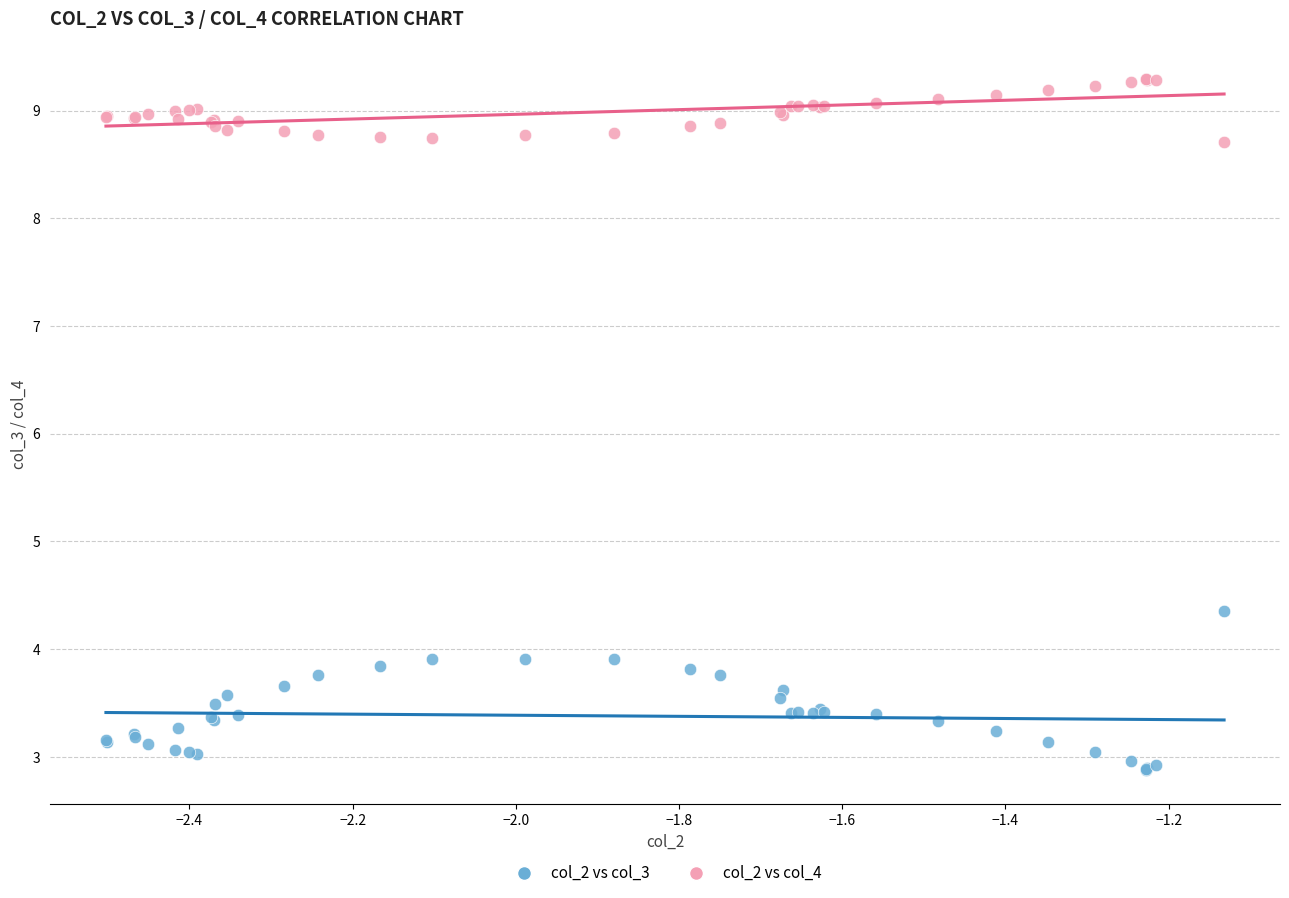

Which series reaches the maximum Y coordinate?

col_2 vs col_4